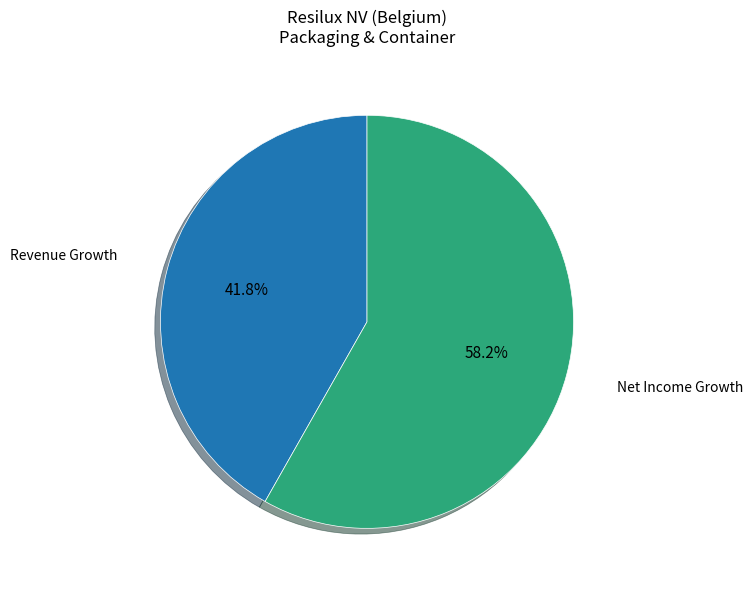

Is there any slice that represents more than half of the pie?

Yes